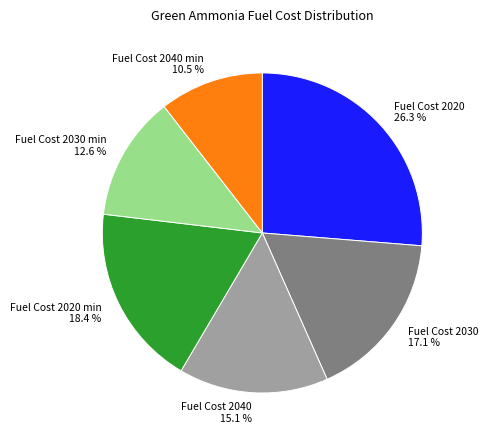

What is the ratio of the value at Fuel Cost 2030 min to the value at Fuel Cost 2040 min?

1.2